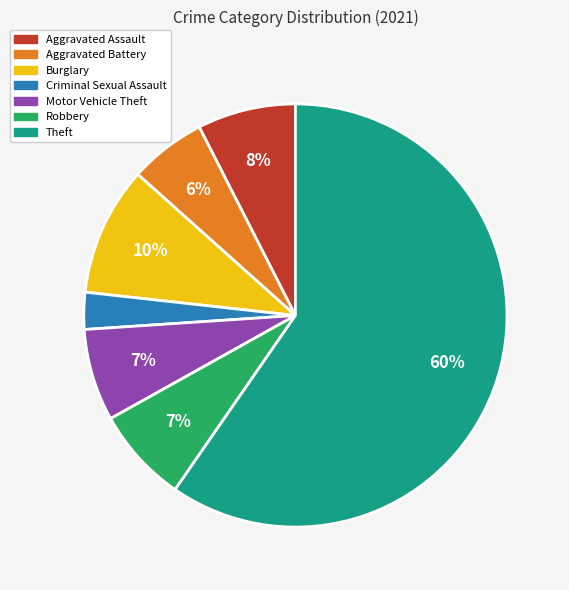

Combined, do Criminal Sexual Assault and Theft account for over 50%?

Yes